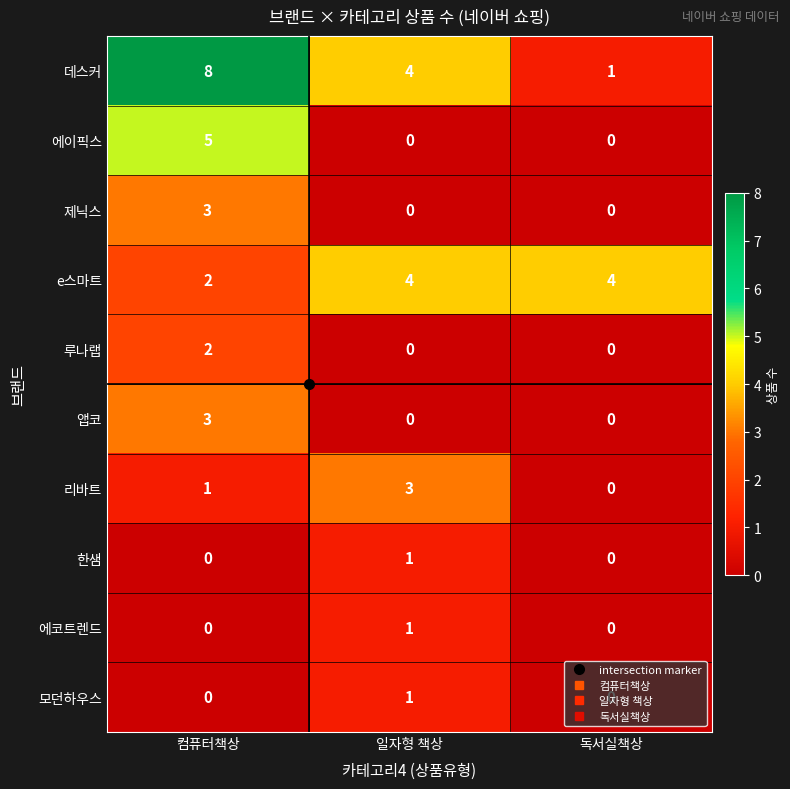

Which series has the widest spread of values?

데스커